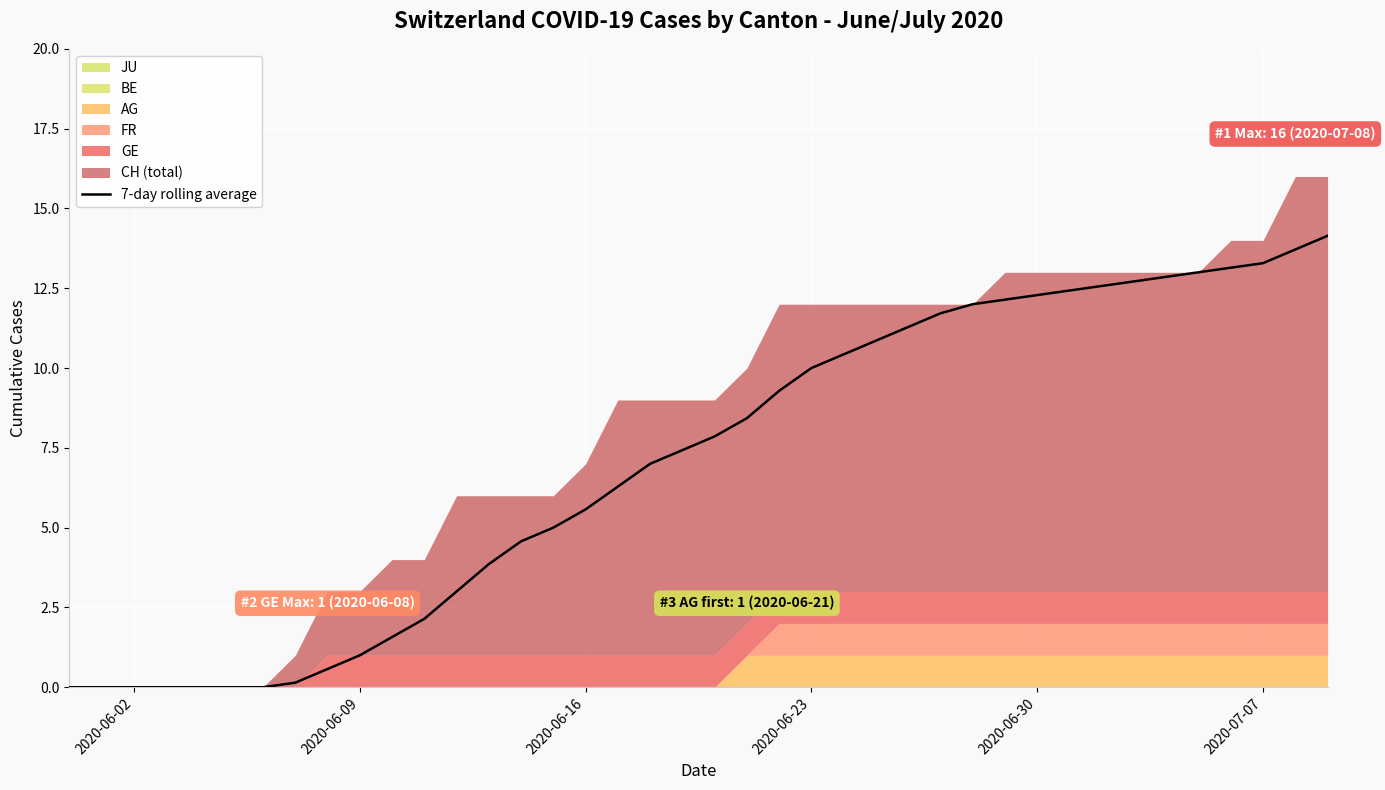

What is the highest value of the 7-day rolling average series?

14.1